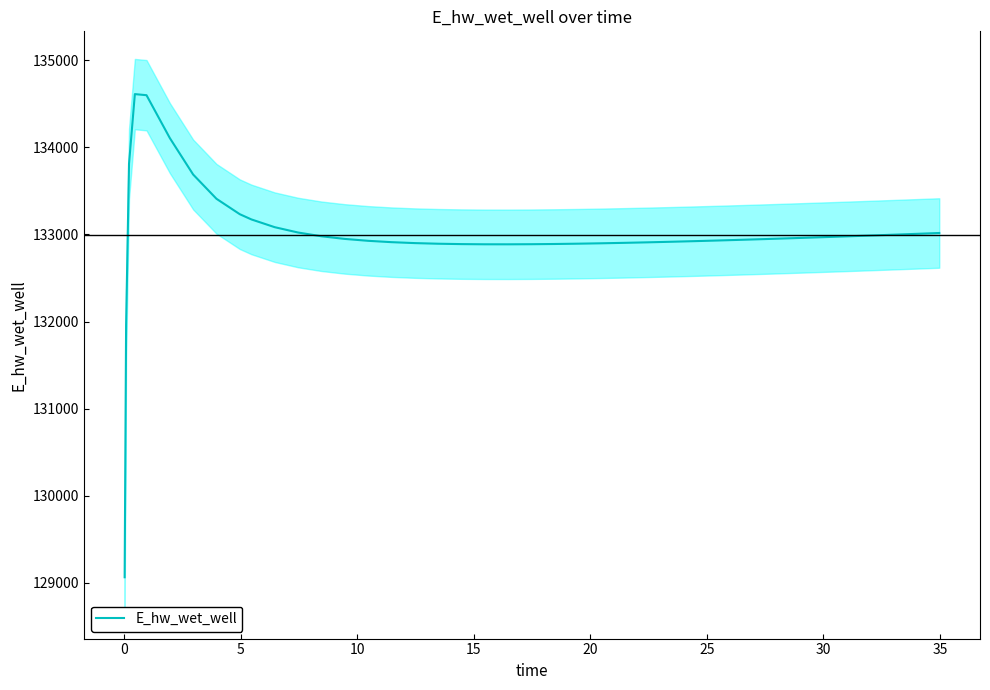

What is the difference between the maximum and minimum values?

5547.3